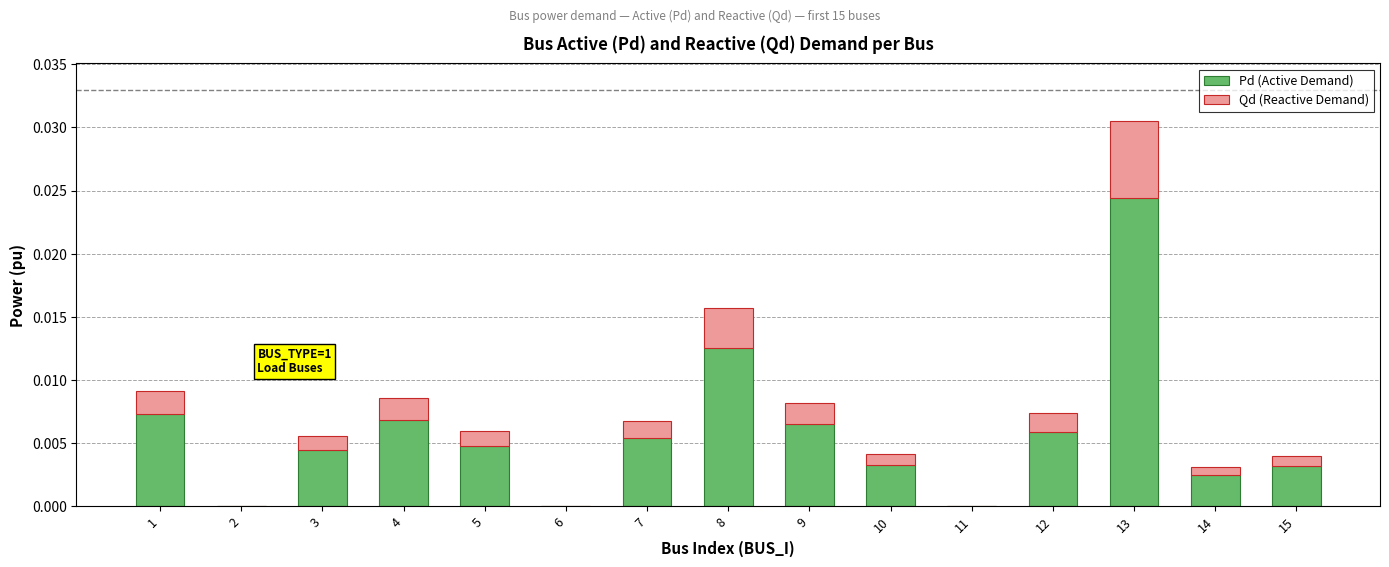

Between 1 and 2, which series saw the biggest shift?

Pd (Active Demand)